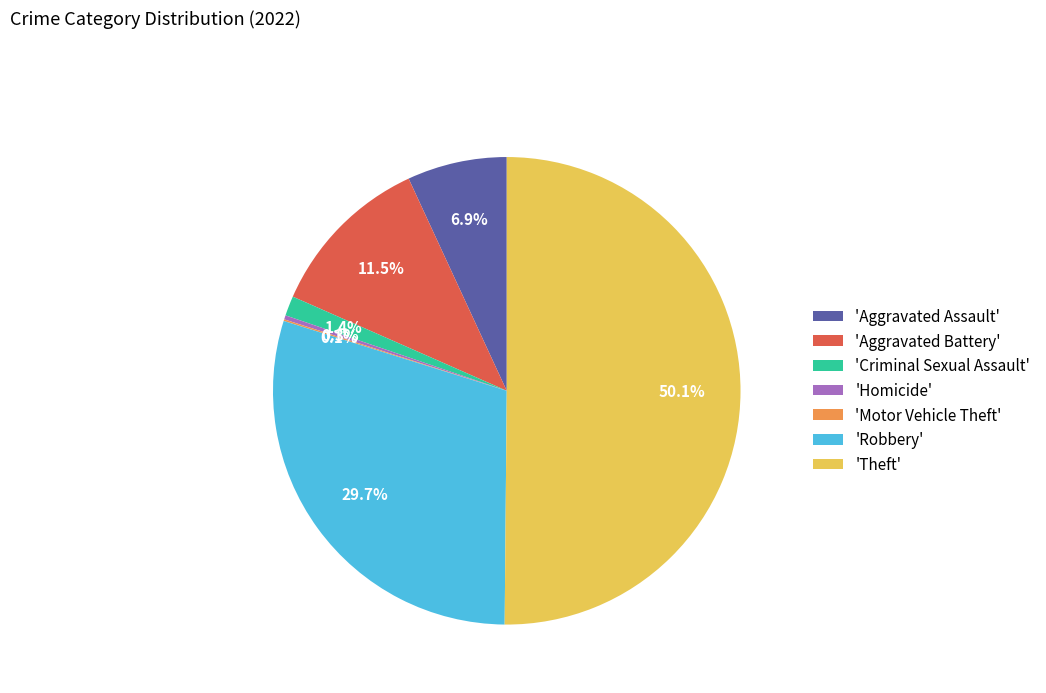

What percentage is NOT represented by 'Homicide'?

99.7%